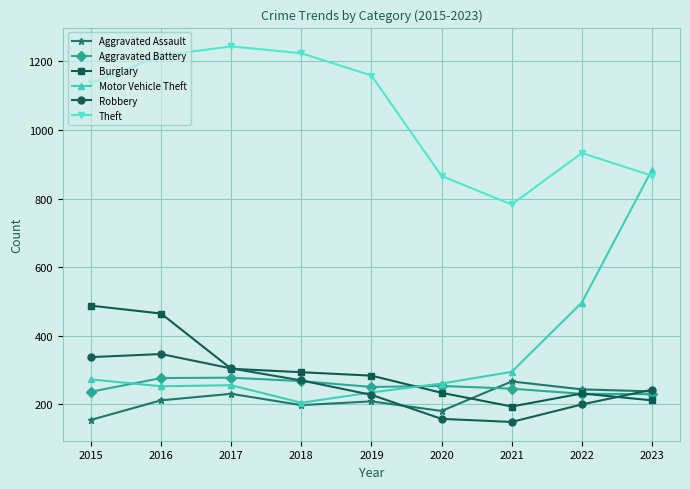

What is the difference between the highest and lowest values at 2023?

672